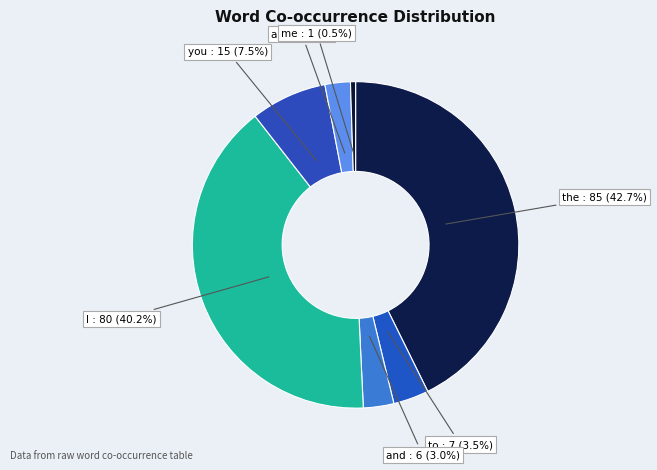

To the nearest percent, what is the difference between the me and a slice percentages?

2%